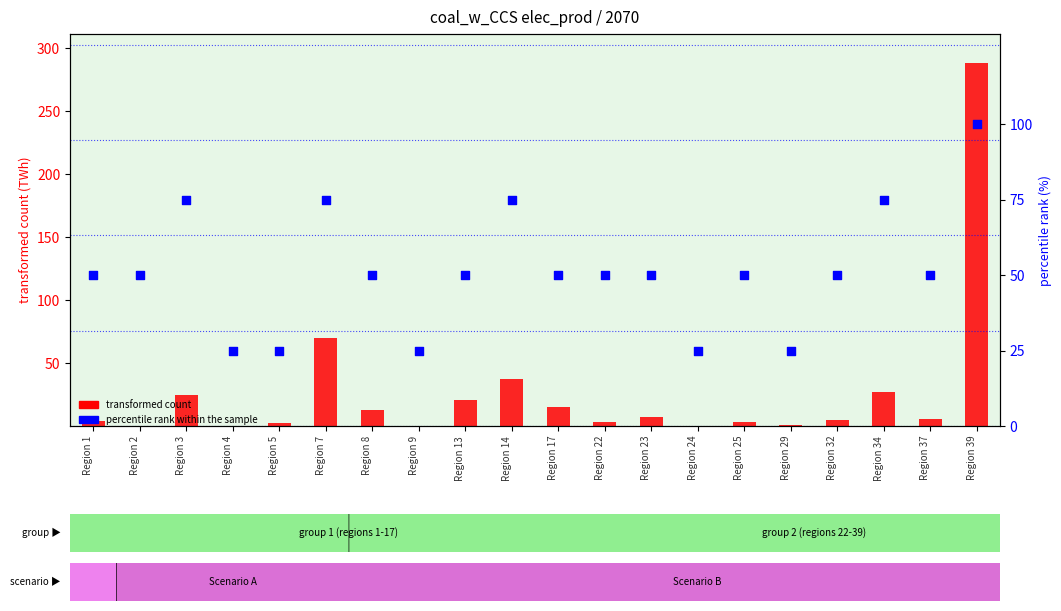

Is the value of percentile rank within the sample at Region 5 greater than the value of transformed count at Region 25?

Yes